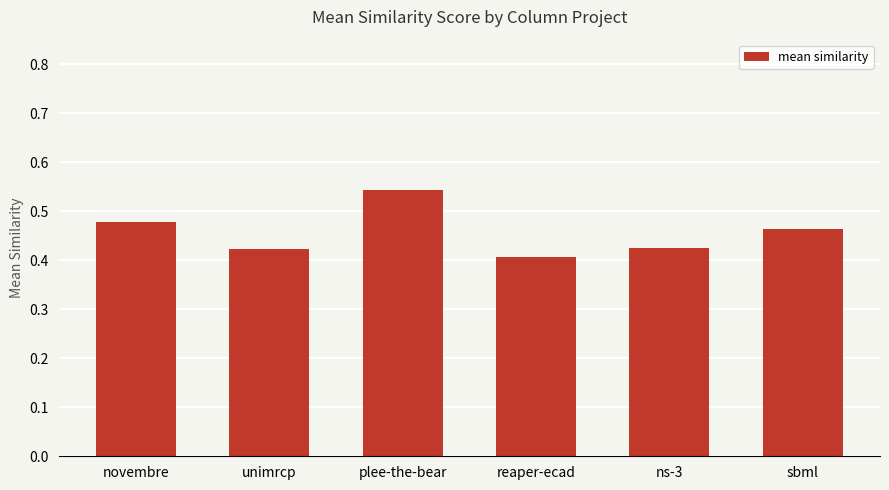

What position from the left is unimrcp?

2